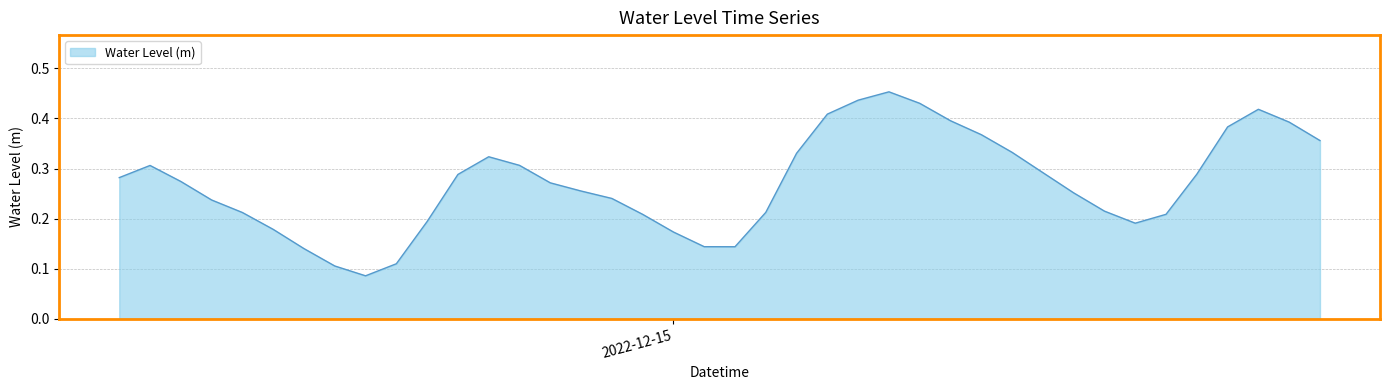

What is the maximum value shown in the chart?

0.5